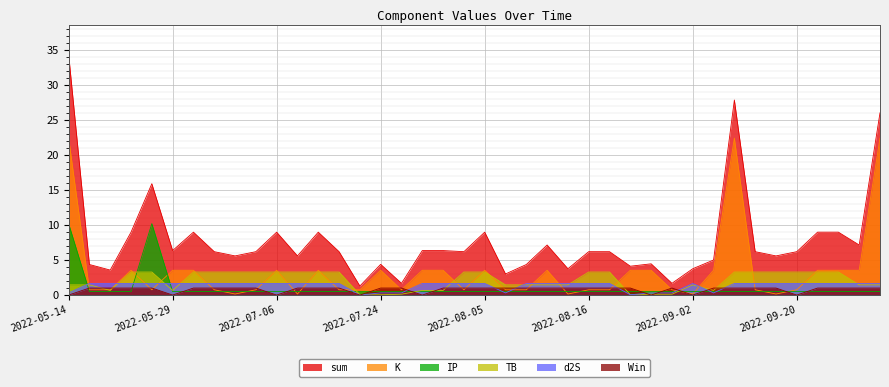

What is the maximum value for Win?

1.0